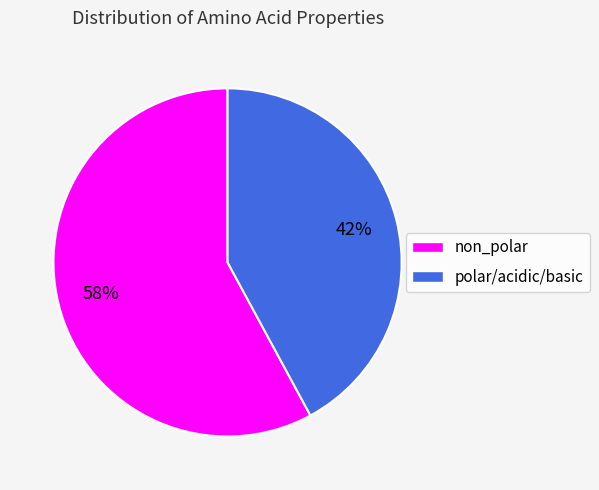

Does any single category account for the majority?

Yes